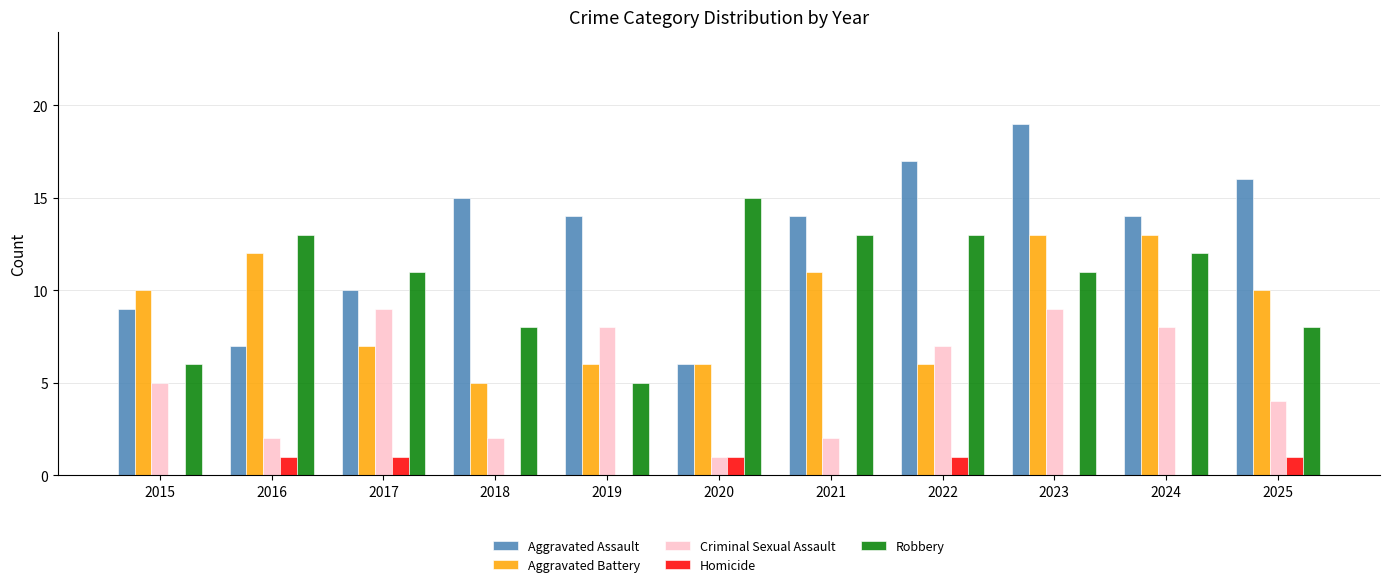

What is the spread (max minus min) of values at 2025?

15